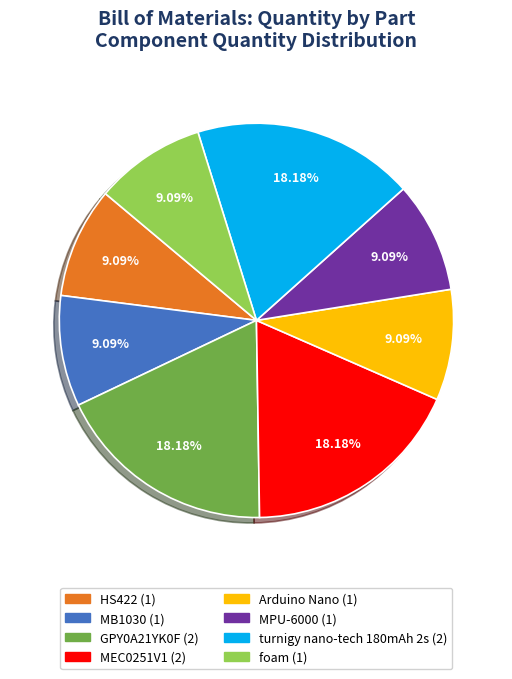

Combined, do MEC0251V1 and GPY0A21YK0F account for over 50%?

No